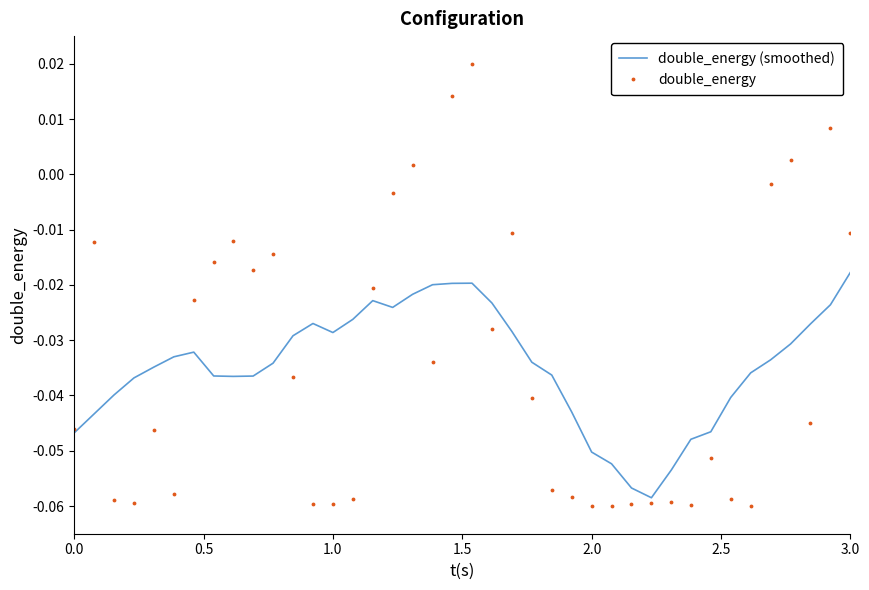

How many intersections are there between double_energy and double_energy (smoothed)?

12